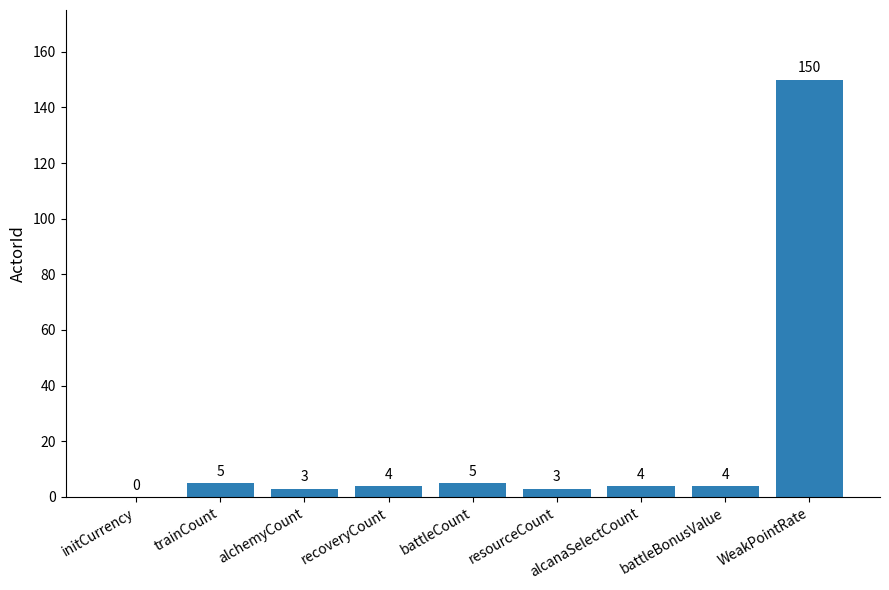

At which label does the data first exceed 4?

trainCount